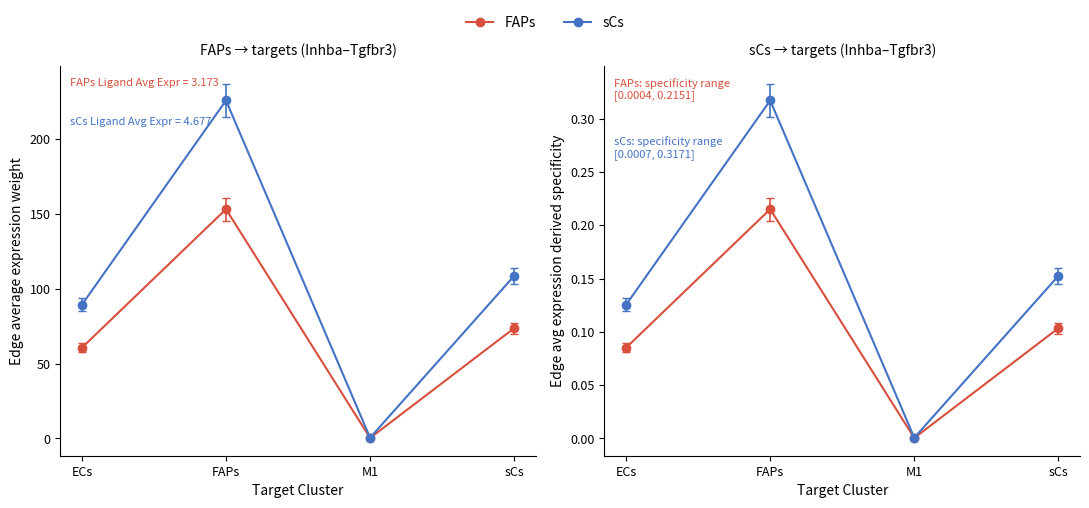

At how many categories does at least one series exceed 0?

4